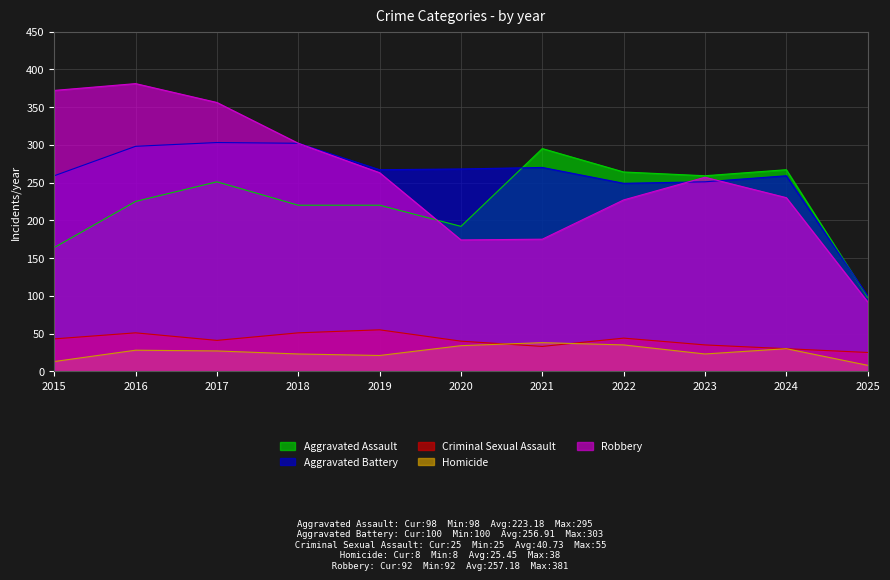

What is the difference between the maximum and minimum values in the Aggravated Assault series?

197